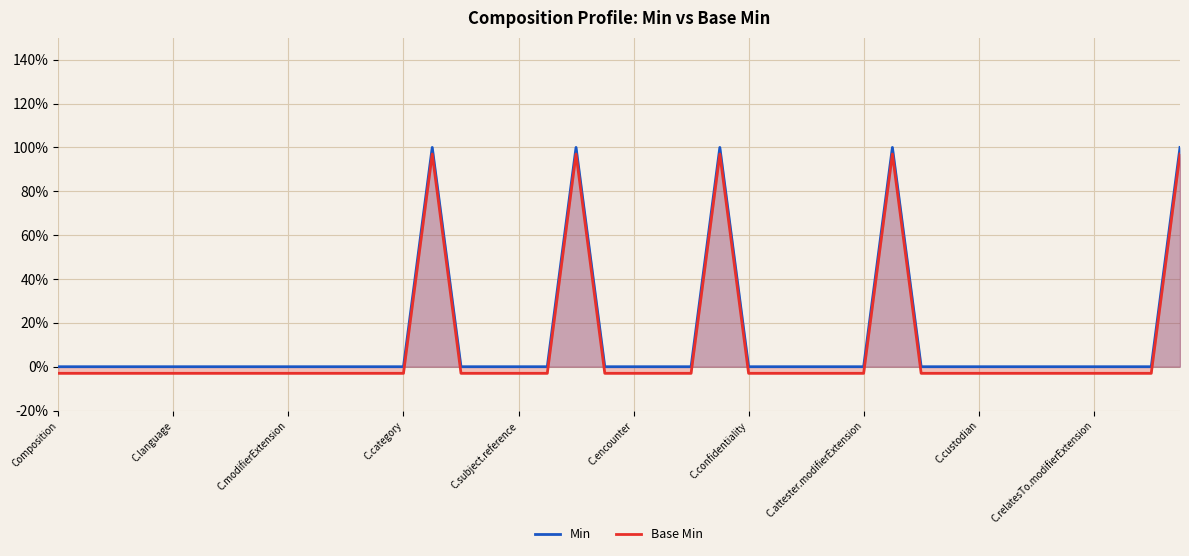

The value of Base Min at 30 is -2. True or false?

False